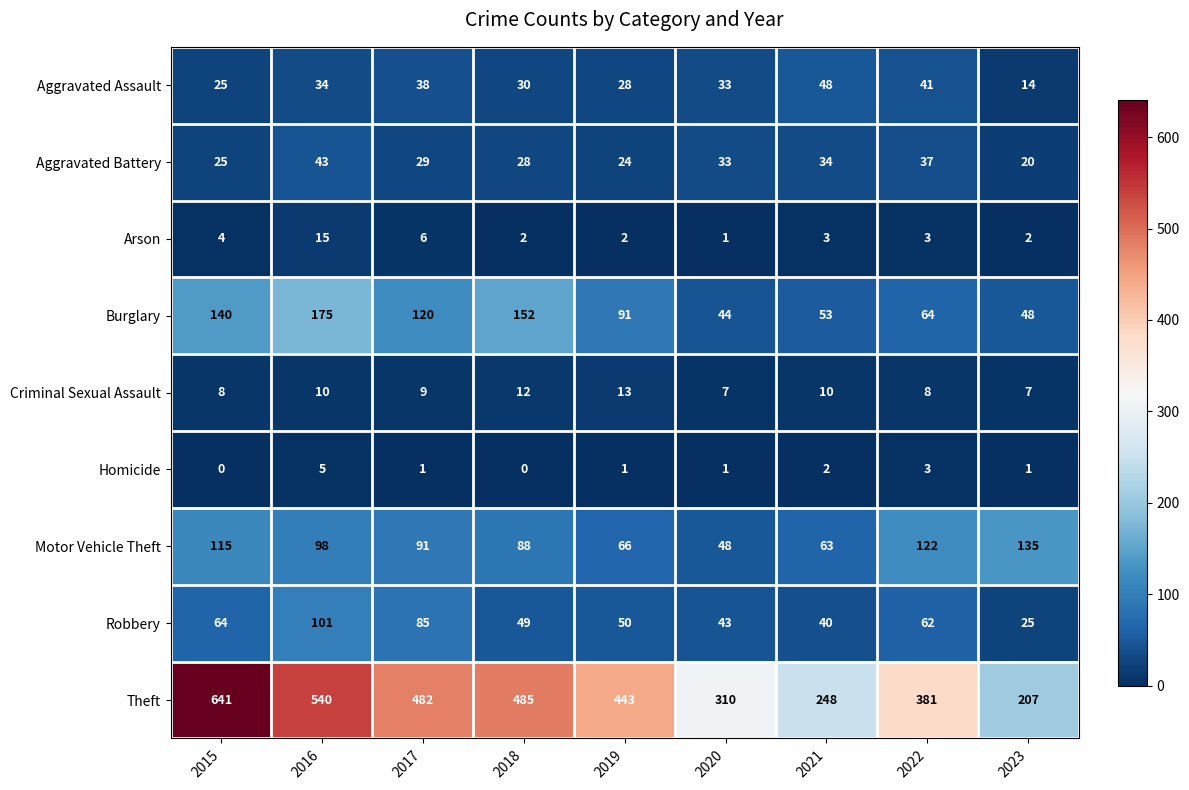

What is the sum of the Robbery values at 2015 and 2022?

126